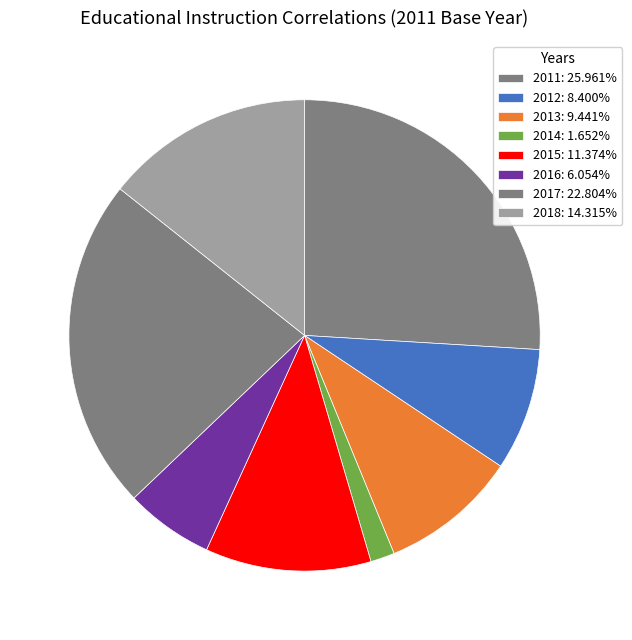

How many segments does this pie chart have?

8